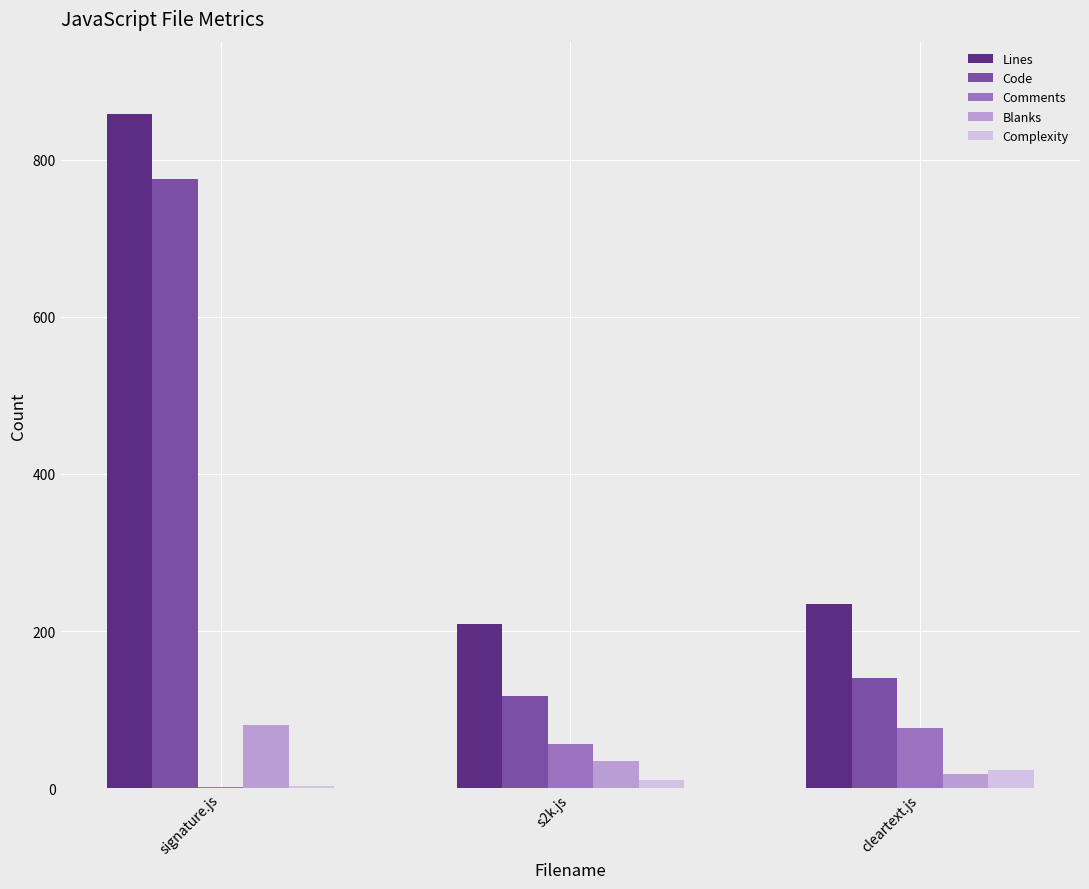

The value of Complexity at s2k.js is 11. True or false?

True